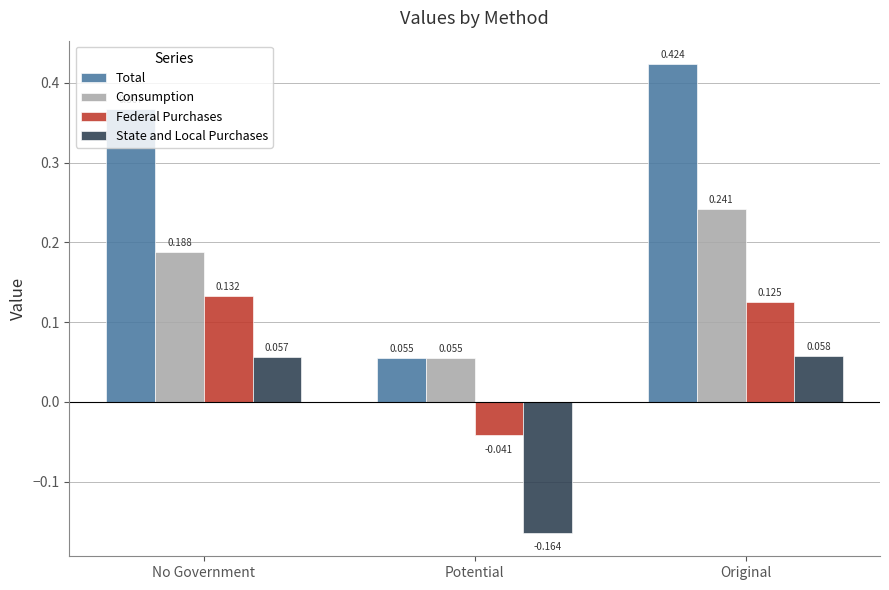

How many bars are there in total?

12